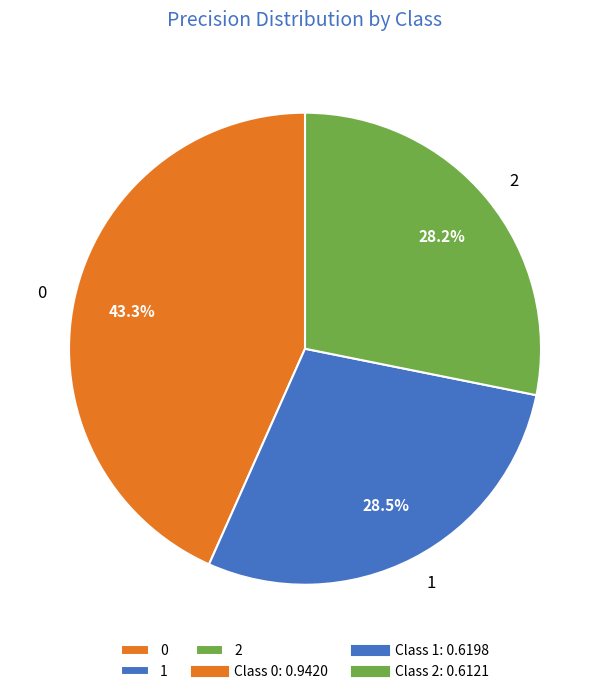

Do 1 and 2 together represent more than half of the pie?

Yes